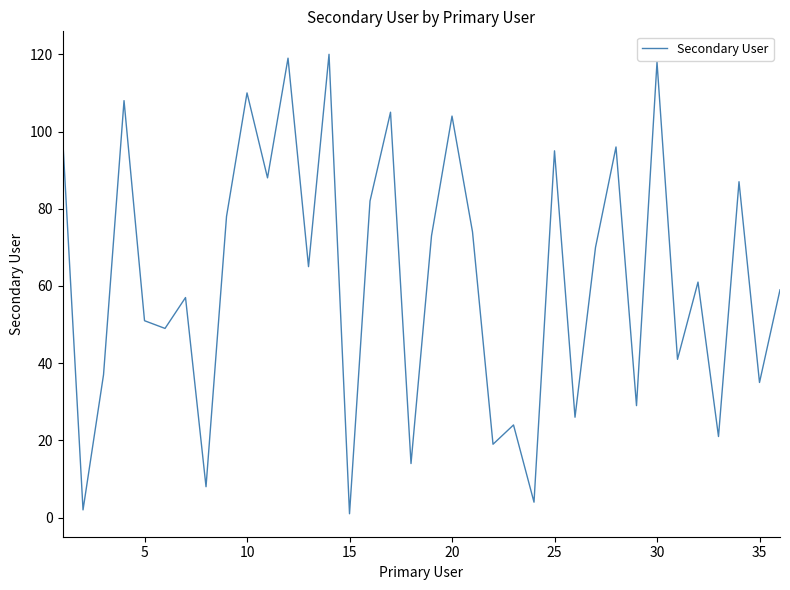

What is the difference between the maximum and minimum values?

119